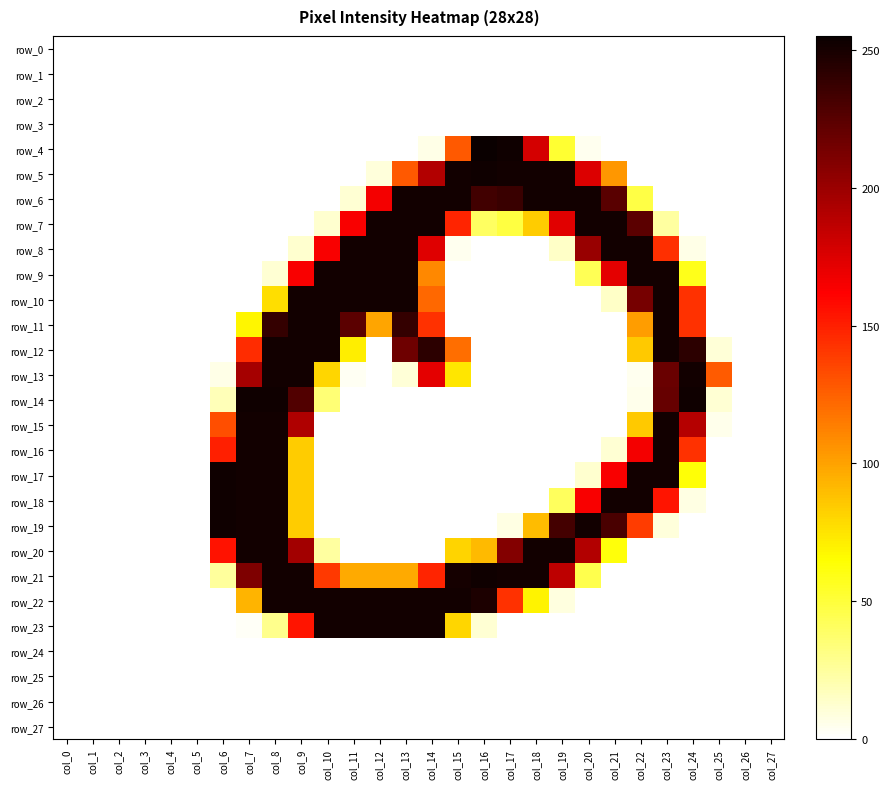

Is it true that row_20 equals 0 at col_13?

True